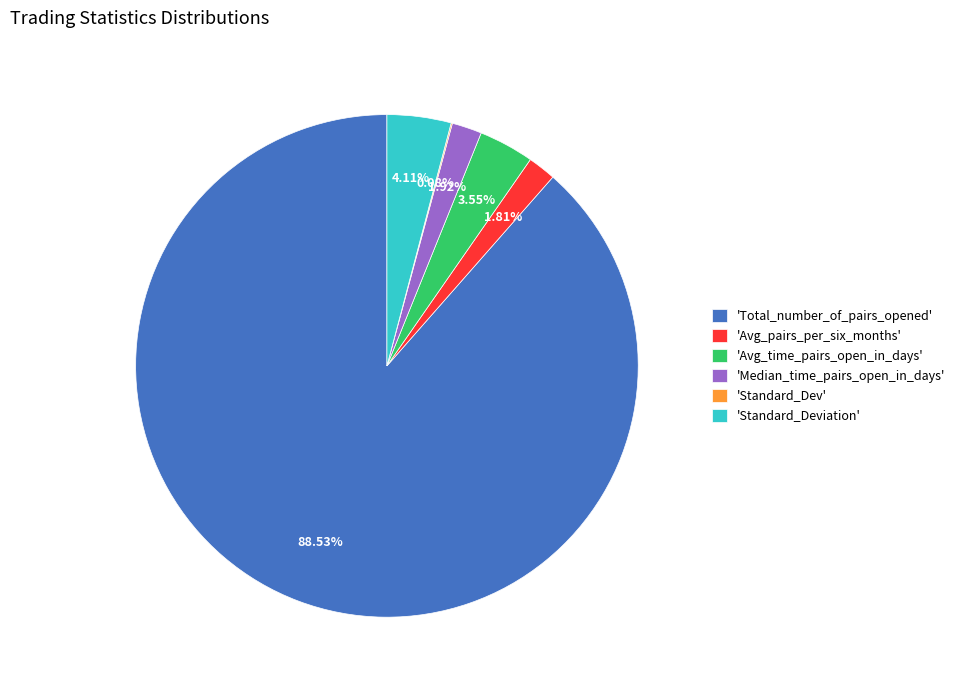

Combined, do 'Avg_pairs_per_six_months' and 'Standard_Deviation' account for over 50%?

No